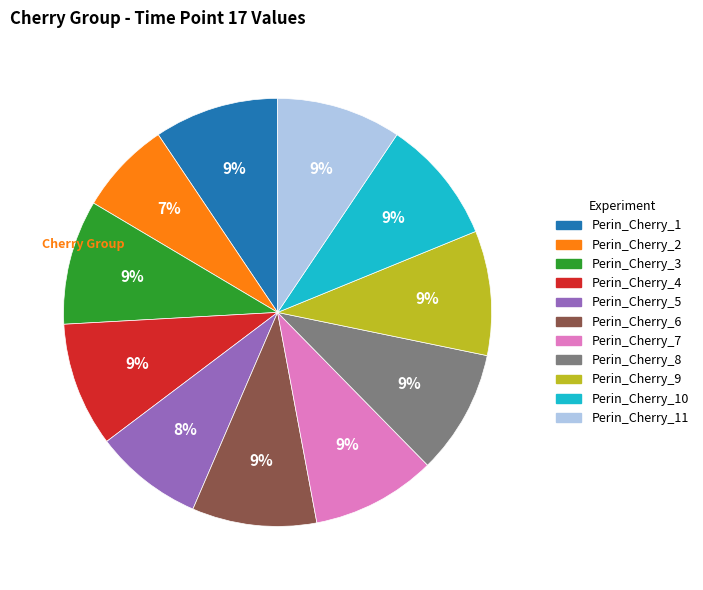

To the nearest percent, what is the average slice percentage?

9%